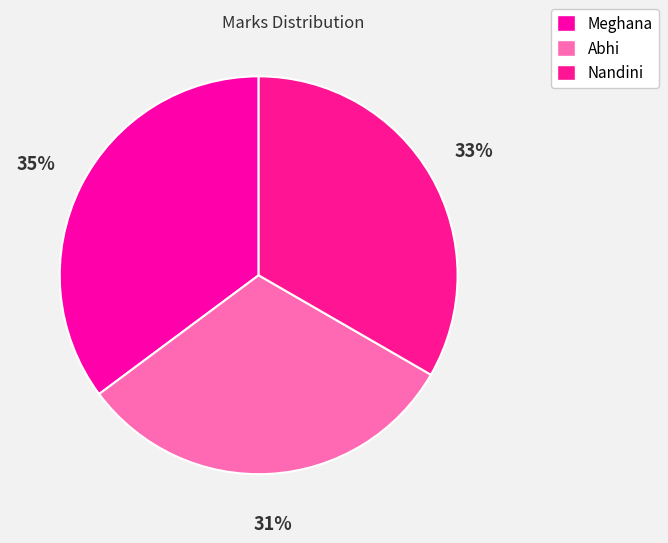

Does Meghana account for over 50% of the chart?

No